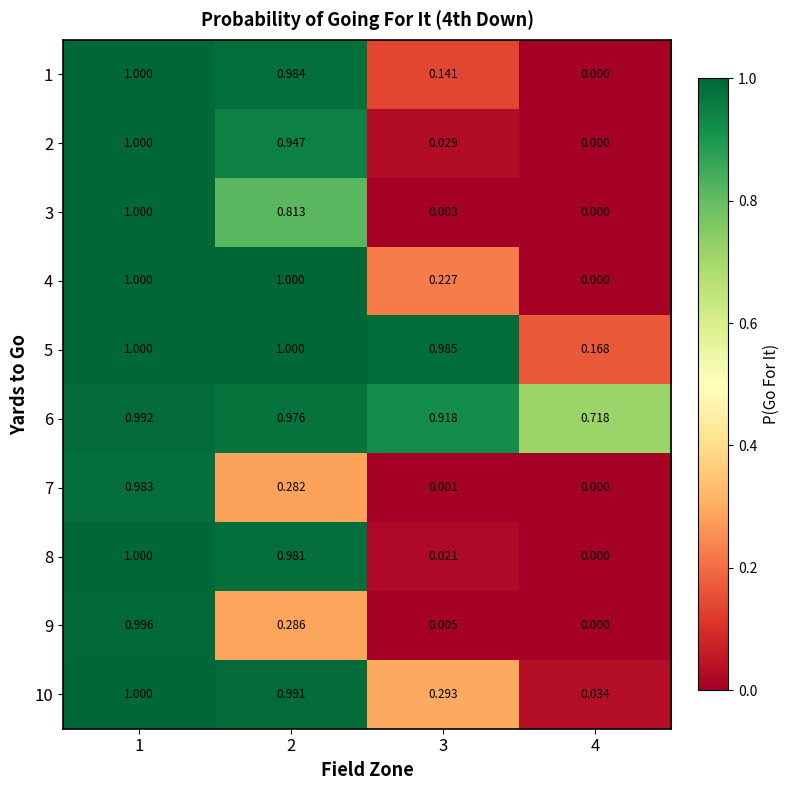

Is the value of 9 at 1 greater than the value of 1 at 3?

Yes